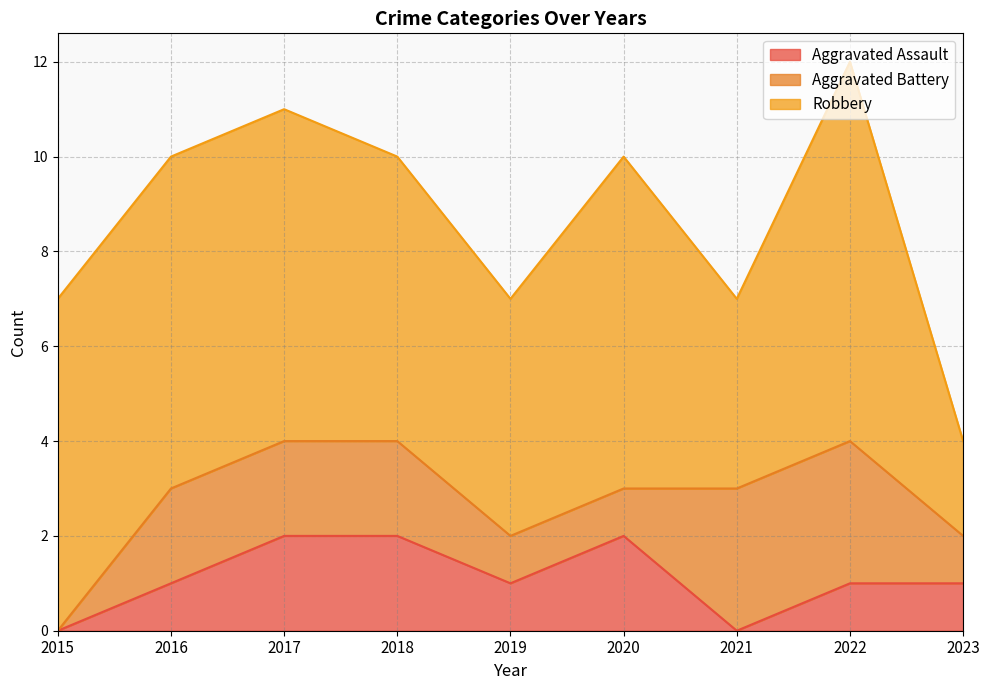

Which series has the widest spread of values?

Robbery